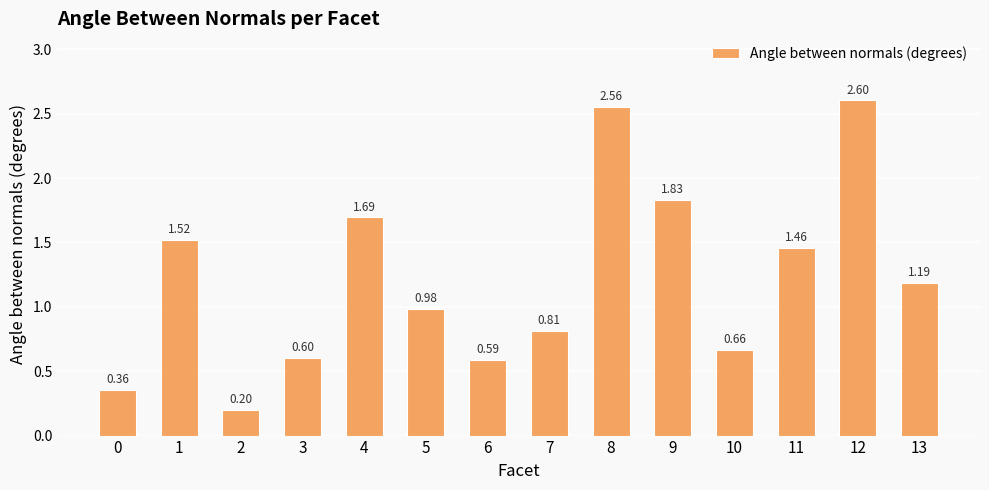

Which category has the highest value across all series?

12